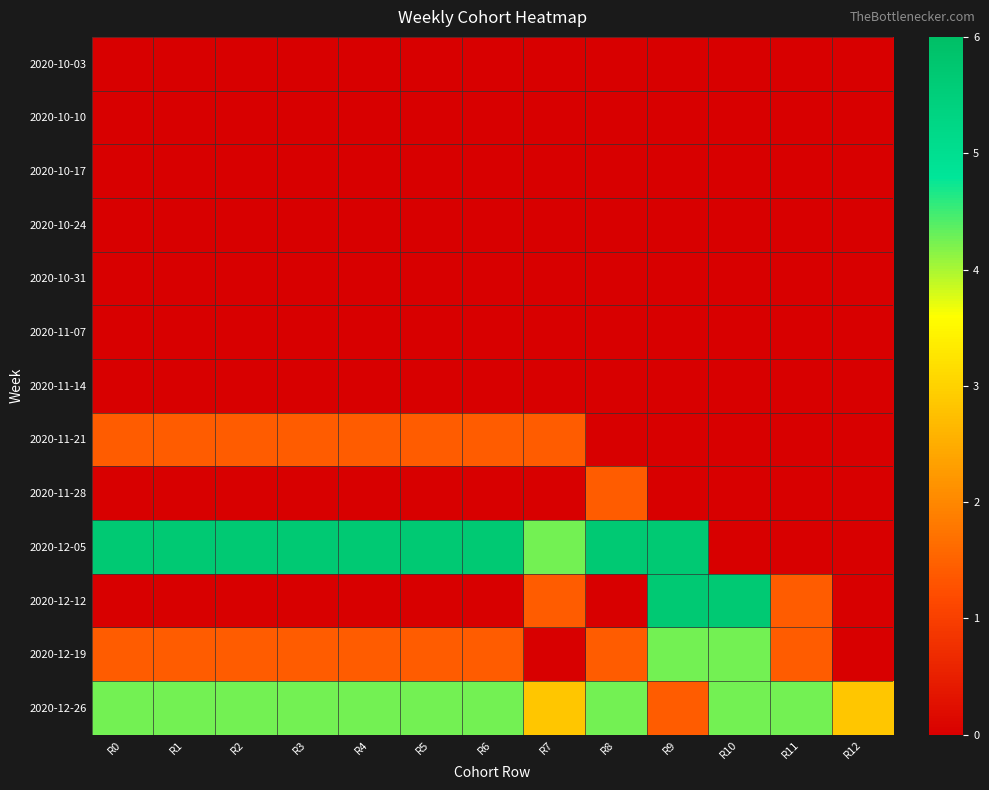

At which category is the sum across all series the highest?

R9